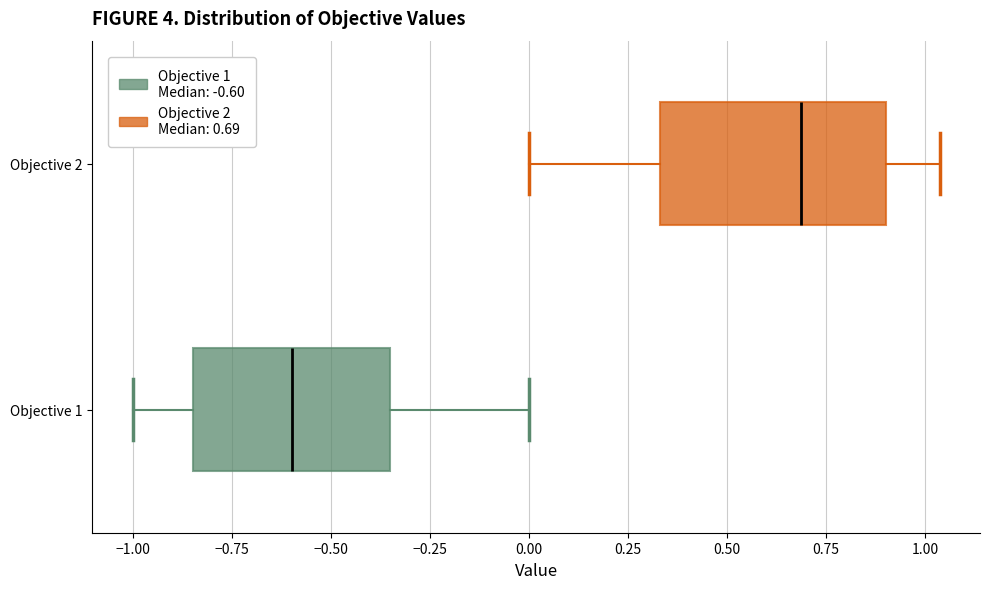

Reading bottom to top, read every box against the x-axis: the position of its median line, the range the box covers, and the ends of its whiskers. The values are not printed on the chart, so give them approximately, as read against the axis.

Objective 1: median -0.60, box -0.85 to -0.35, whiskers -1.00 to 0.00
Objective 2: median 0.70, box 0.35 to 0.90, whiskers 0.00 to 1.05